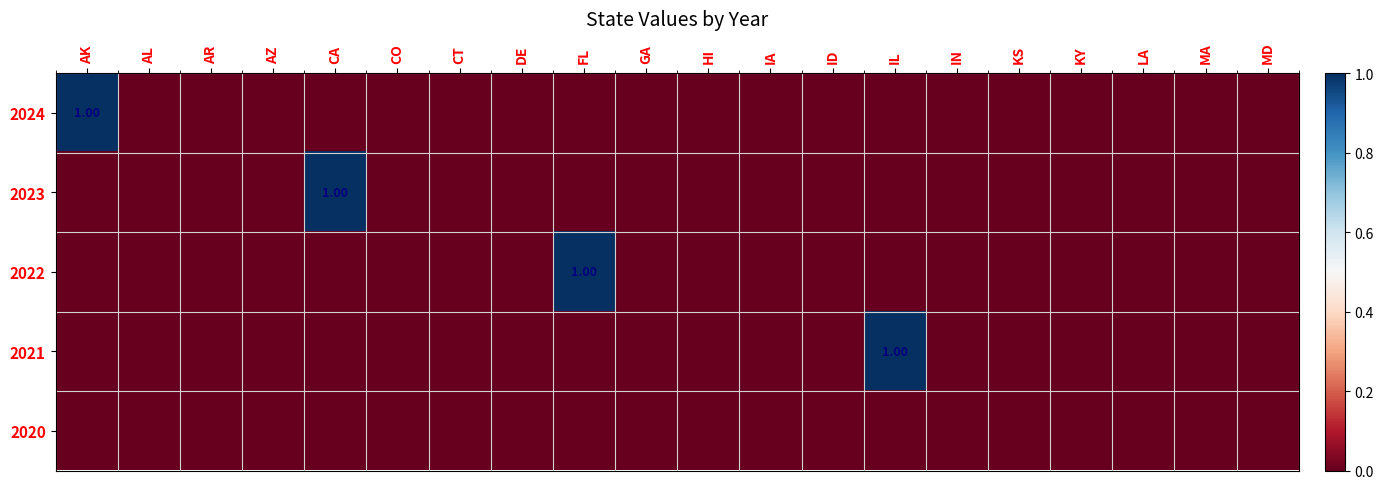

Is it true that 2023 equals 1 at CA?

True